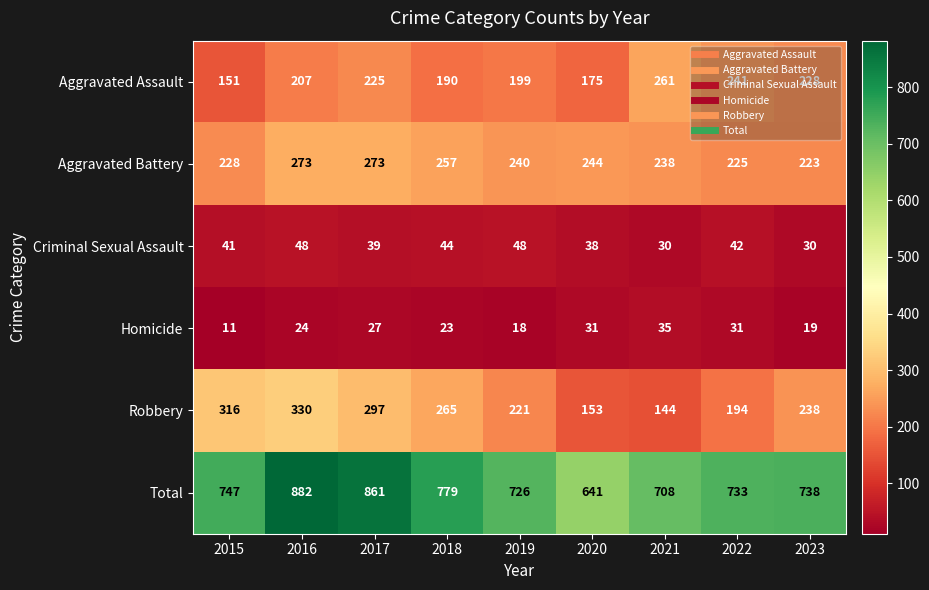

What is the total value across all series at 2015?

1494